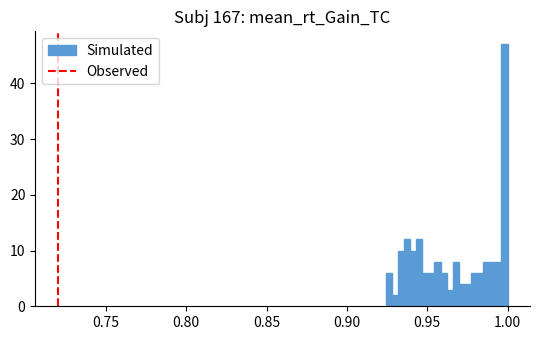

Around what value on the x-axis is the tallest bar? Give the approximate position of its centre, as read against the axis.

1.000